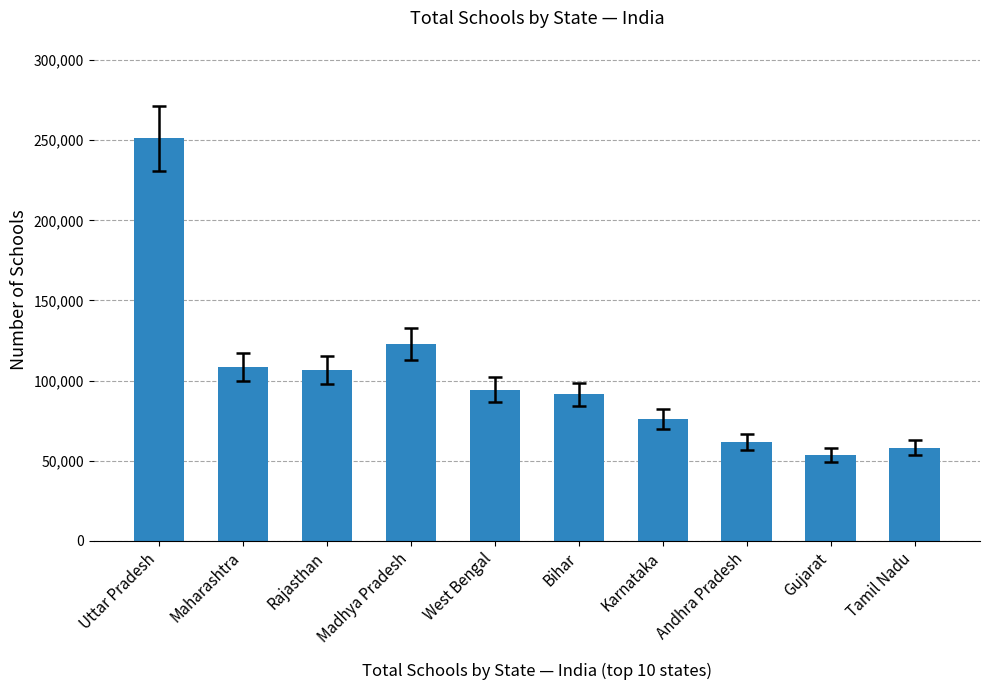

Count the number of data series in this chart.

1